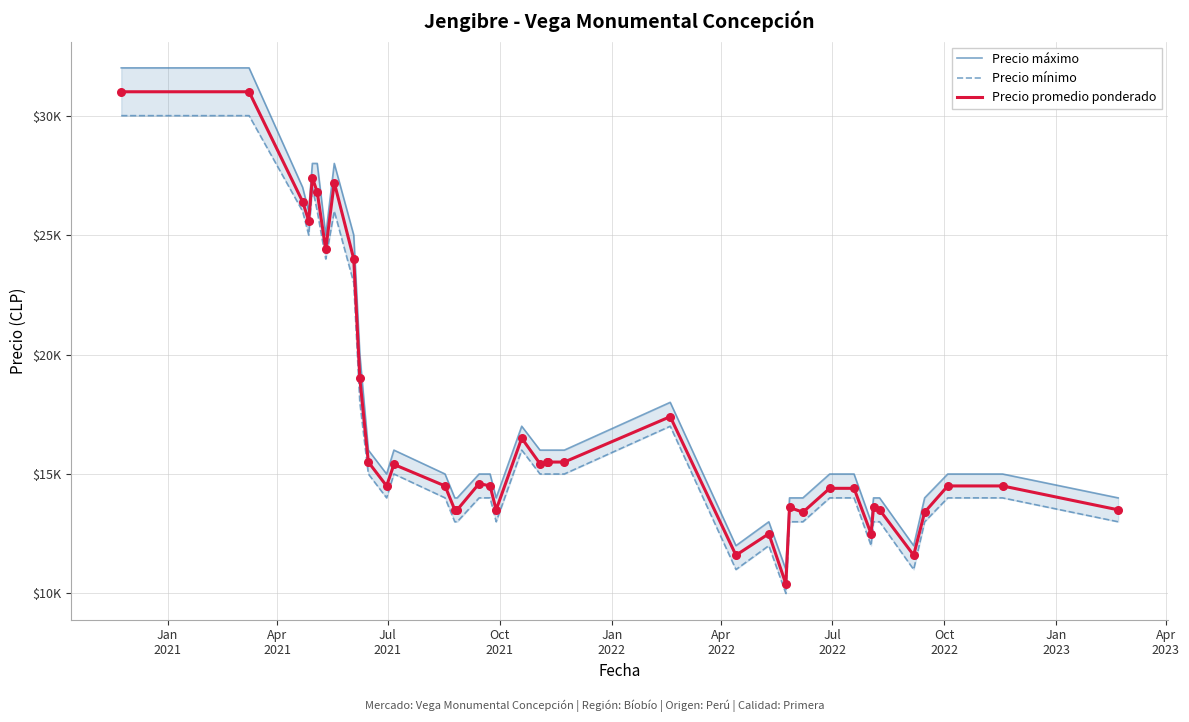

At which category is the sum across all series the highest?

Jan
2021